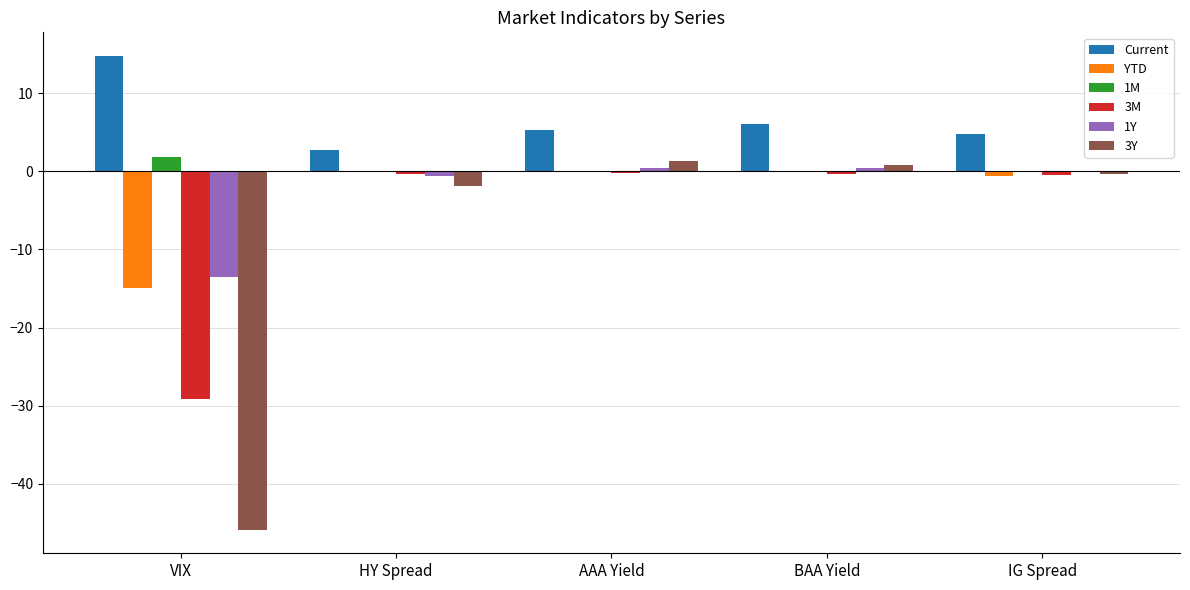

How many data points does each series have?

5